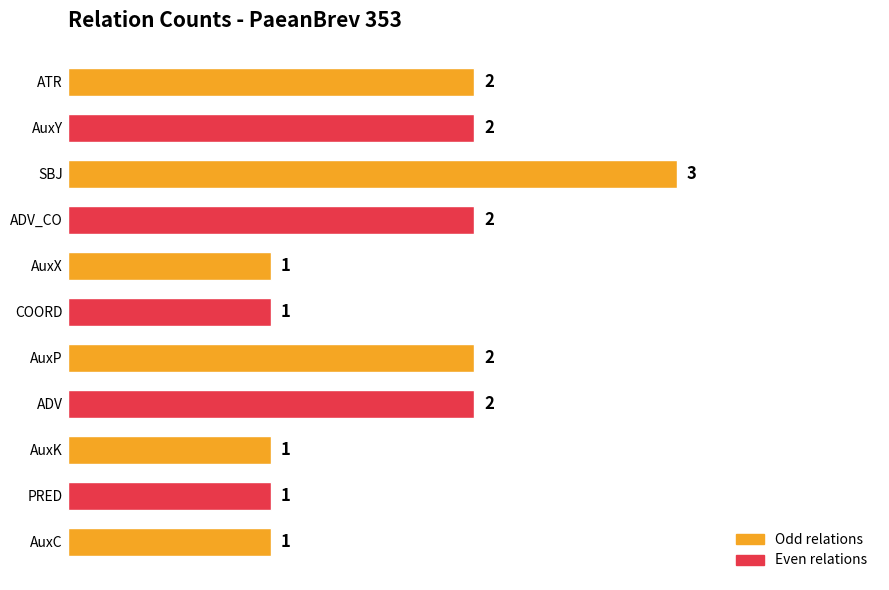

Which category has the highest value across all series?

SBJ